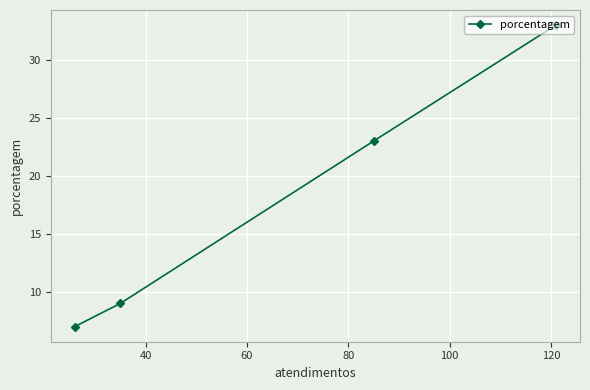

What is the difference between the maximum and minimum values?

26